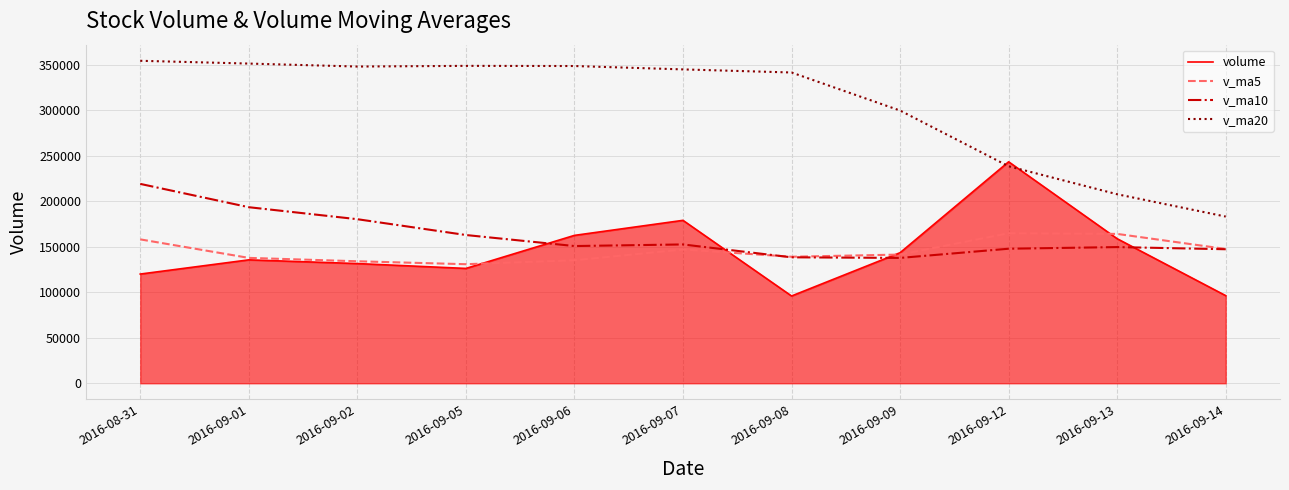

How many values in the v_ma5 series are below 141488?

5